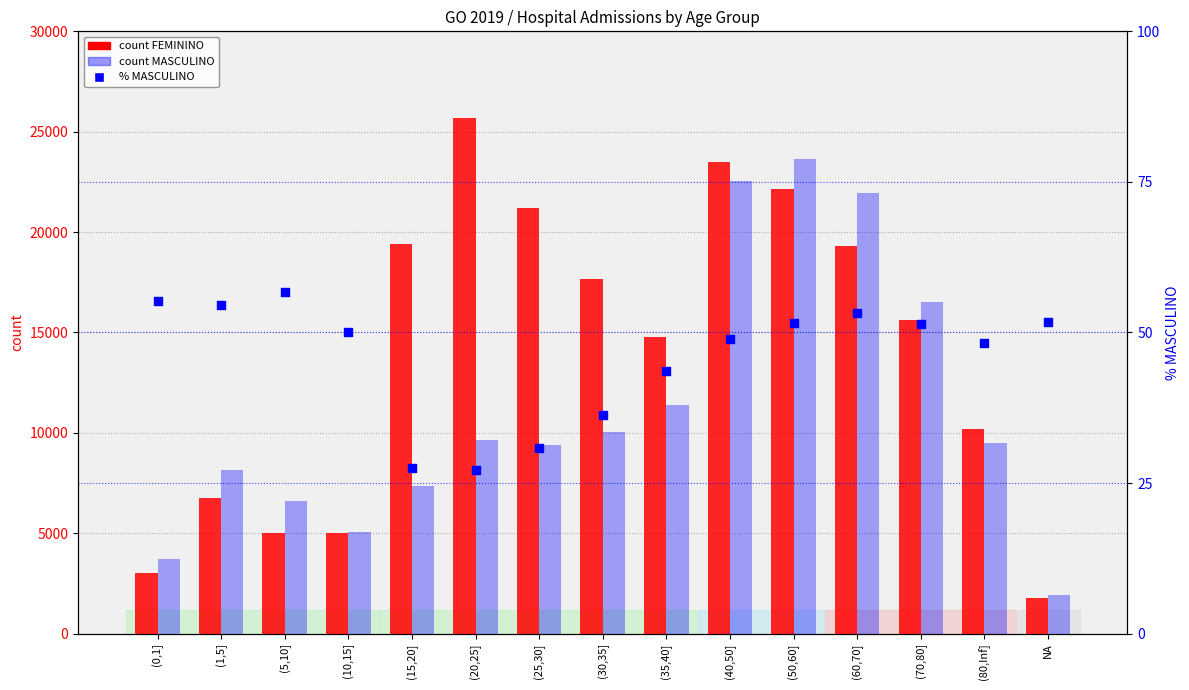

Which series contains the highest Y value?

FEMININO